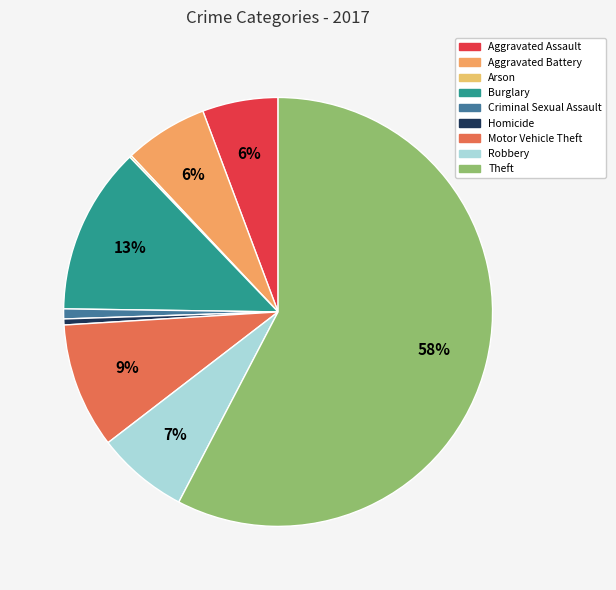

Rank the categories by value from highest to lowest.

Theft, Burglary, Motor Vehicle Theft, Robbery, Aggravated Battery, Aggravated Assault, Criminal Sexual Assault, Homicide, Arson